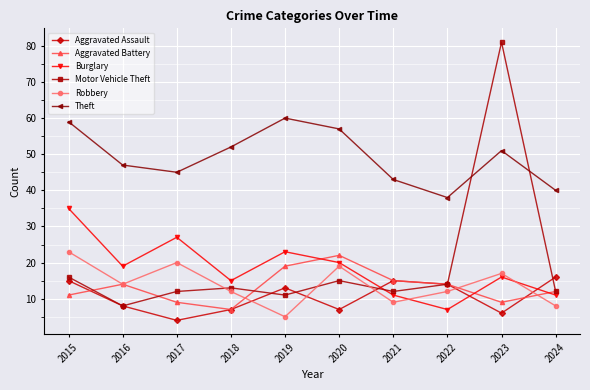

The Burglary series shows 23 at 2019. True or false?

True